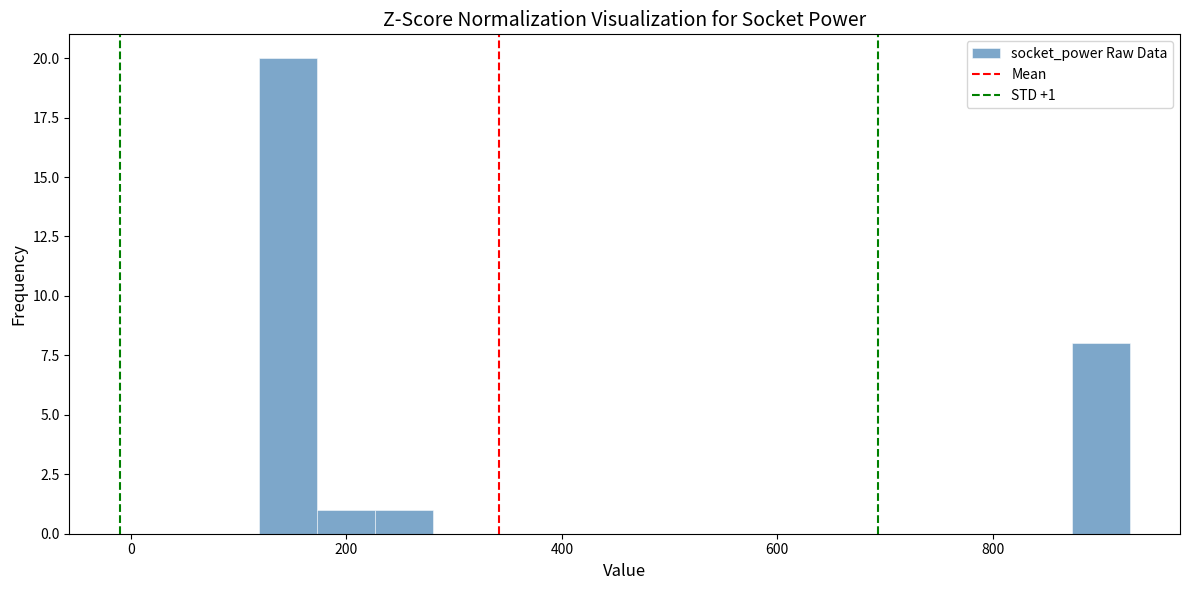

Read against the x-axis, roughly where is the centre of the tallest bar?

140